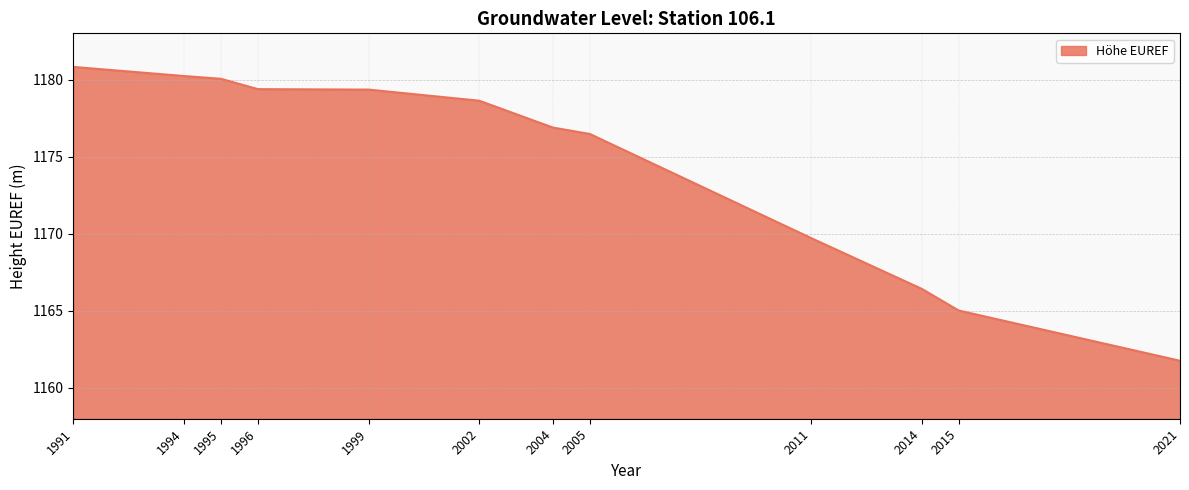

Which label corresponds to the largest value in the chart?

1991